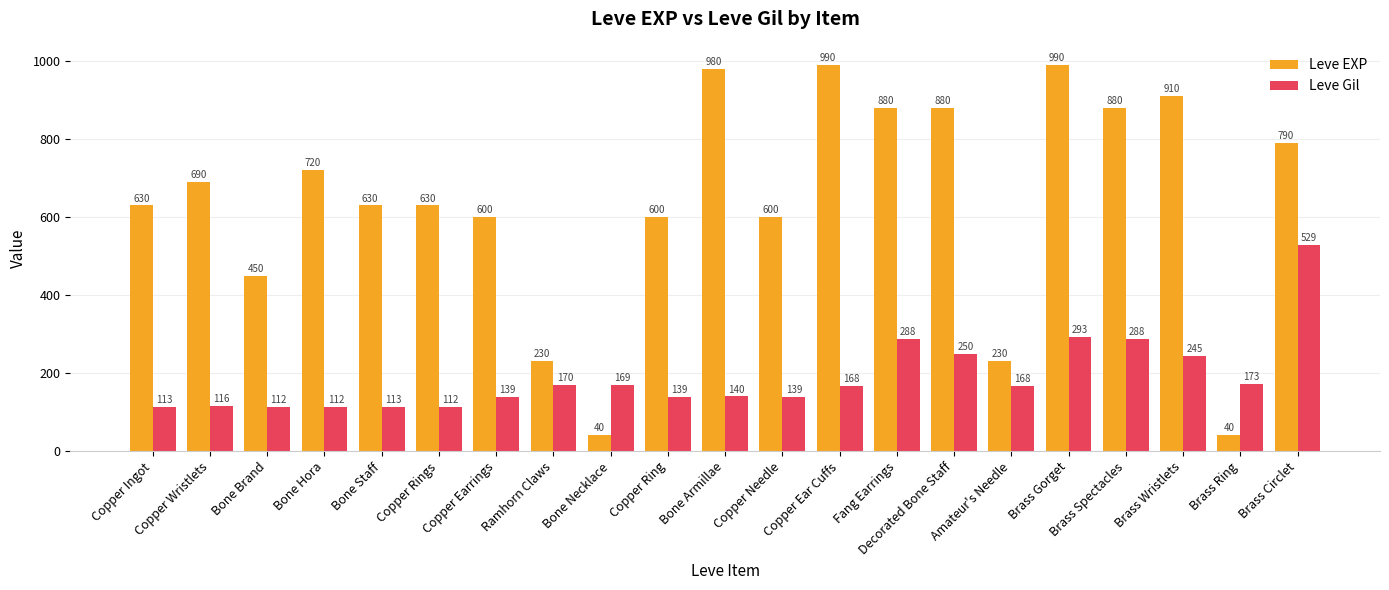

How many categories are shown in the chart?

21